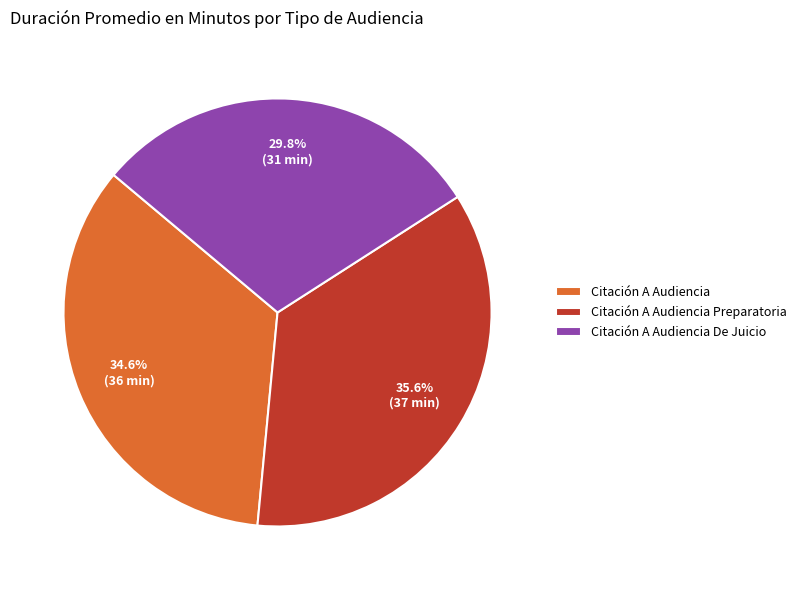

What is the ratio of the value at Citación A Audiencia De Juicio to the value at Citación A Audiencia?

0.9